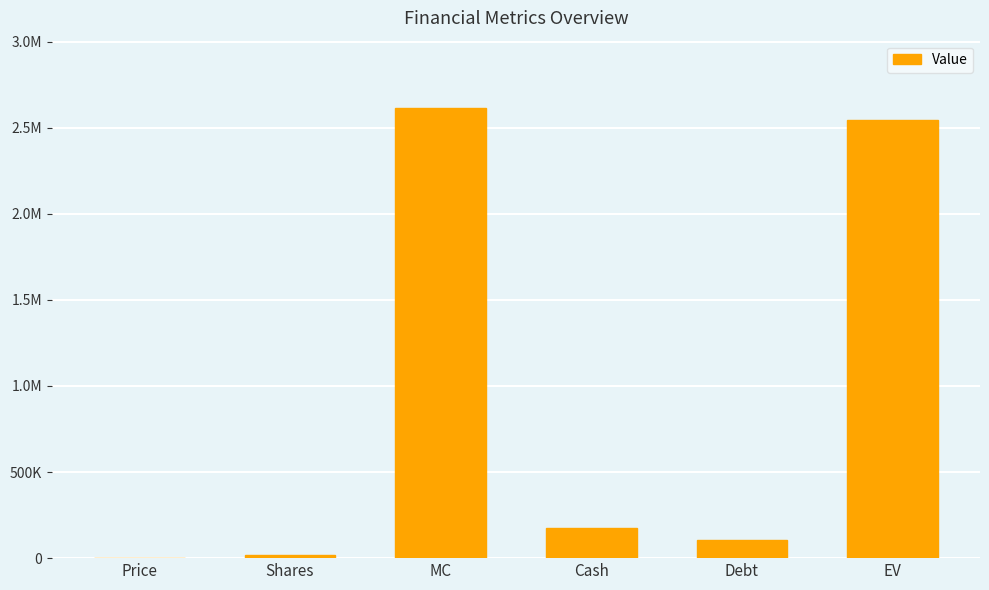

The chart shows a value of 1461171 at EV. True or false?

False